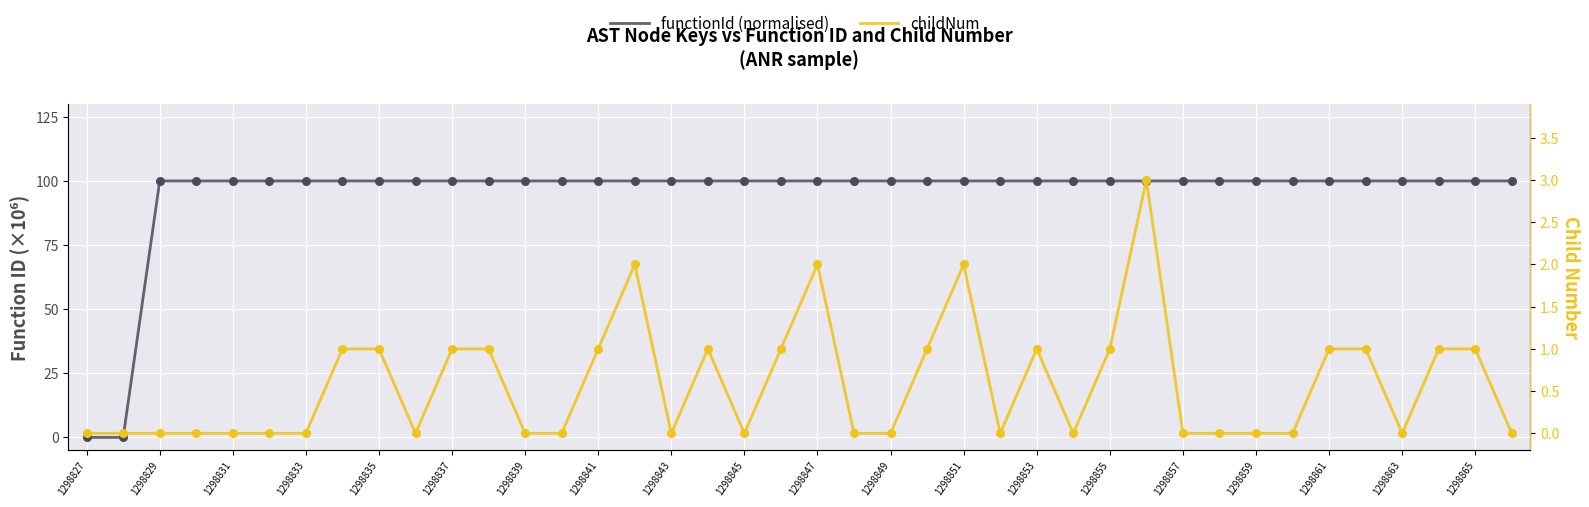

Which series reaches the maximum Y coordinate?

functionId (normalised)